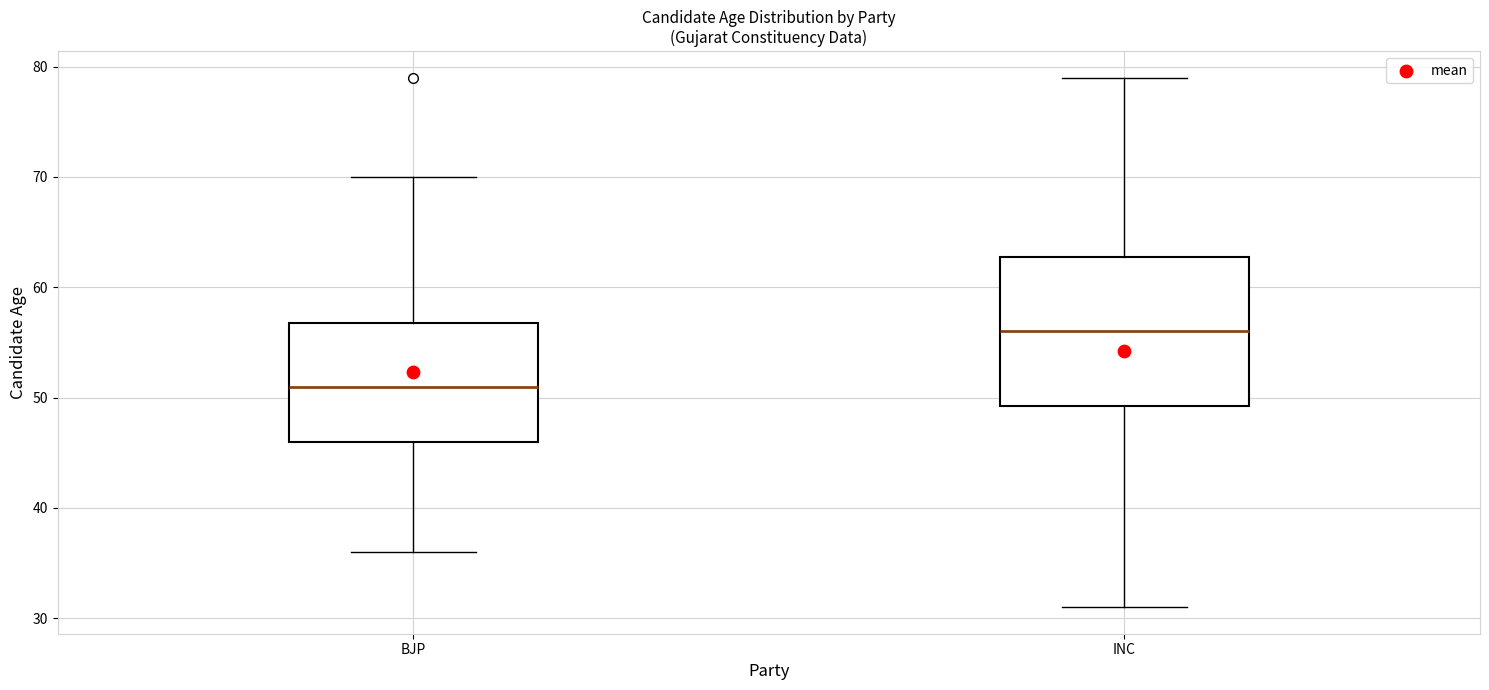

Comparing the boxes themselves (not the whiskers), which one is the tallest?

INC